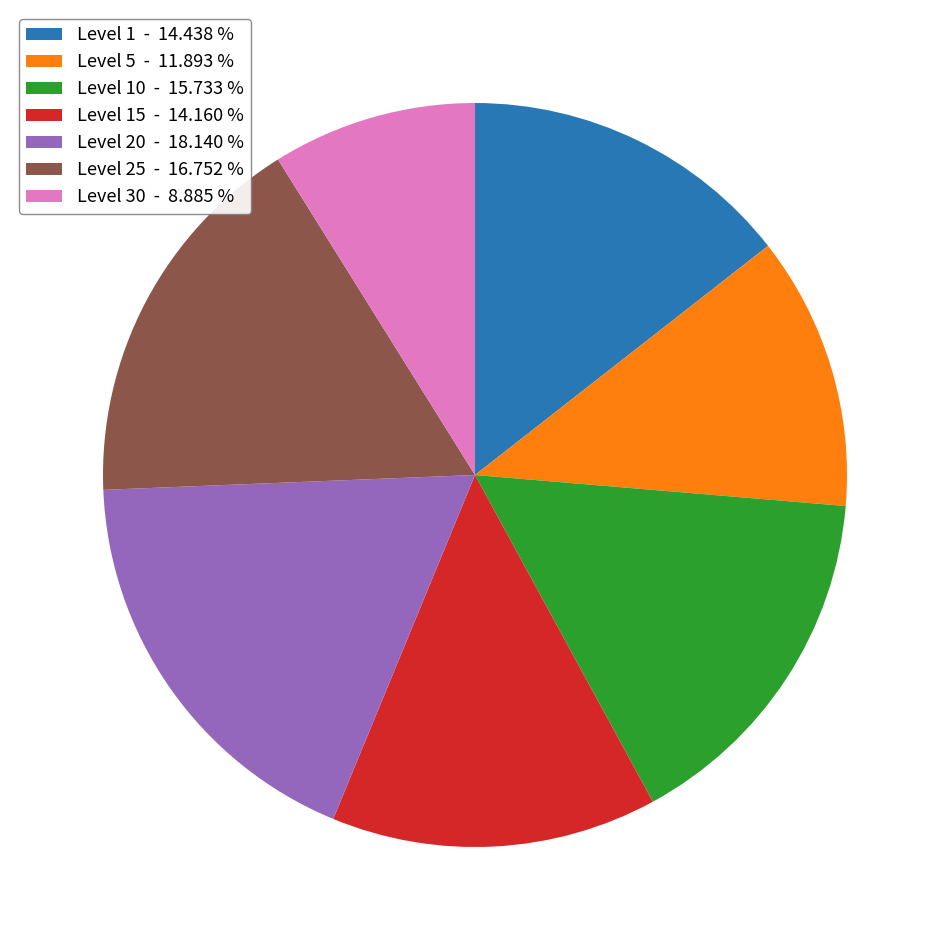

Which has a higher value, Level 25 - 16.752 % or Level 1 - 14.438 %?

Level 25 - 16.752 %